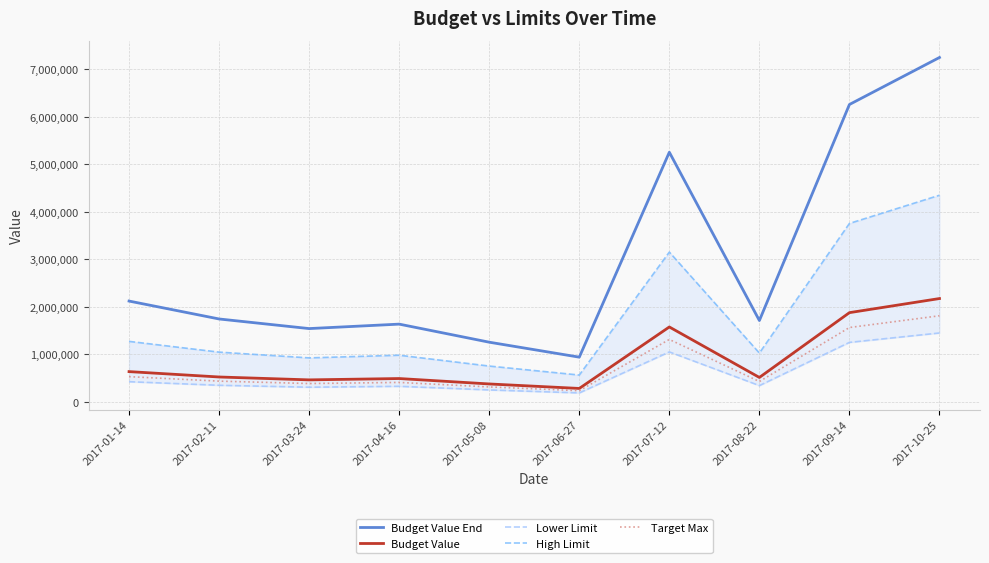

Is this an area chart (filled region under the line)?

No